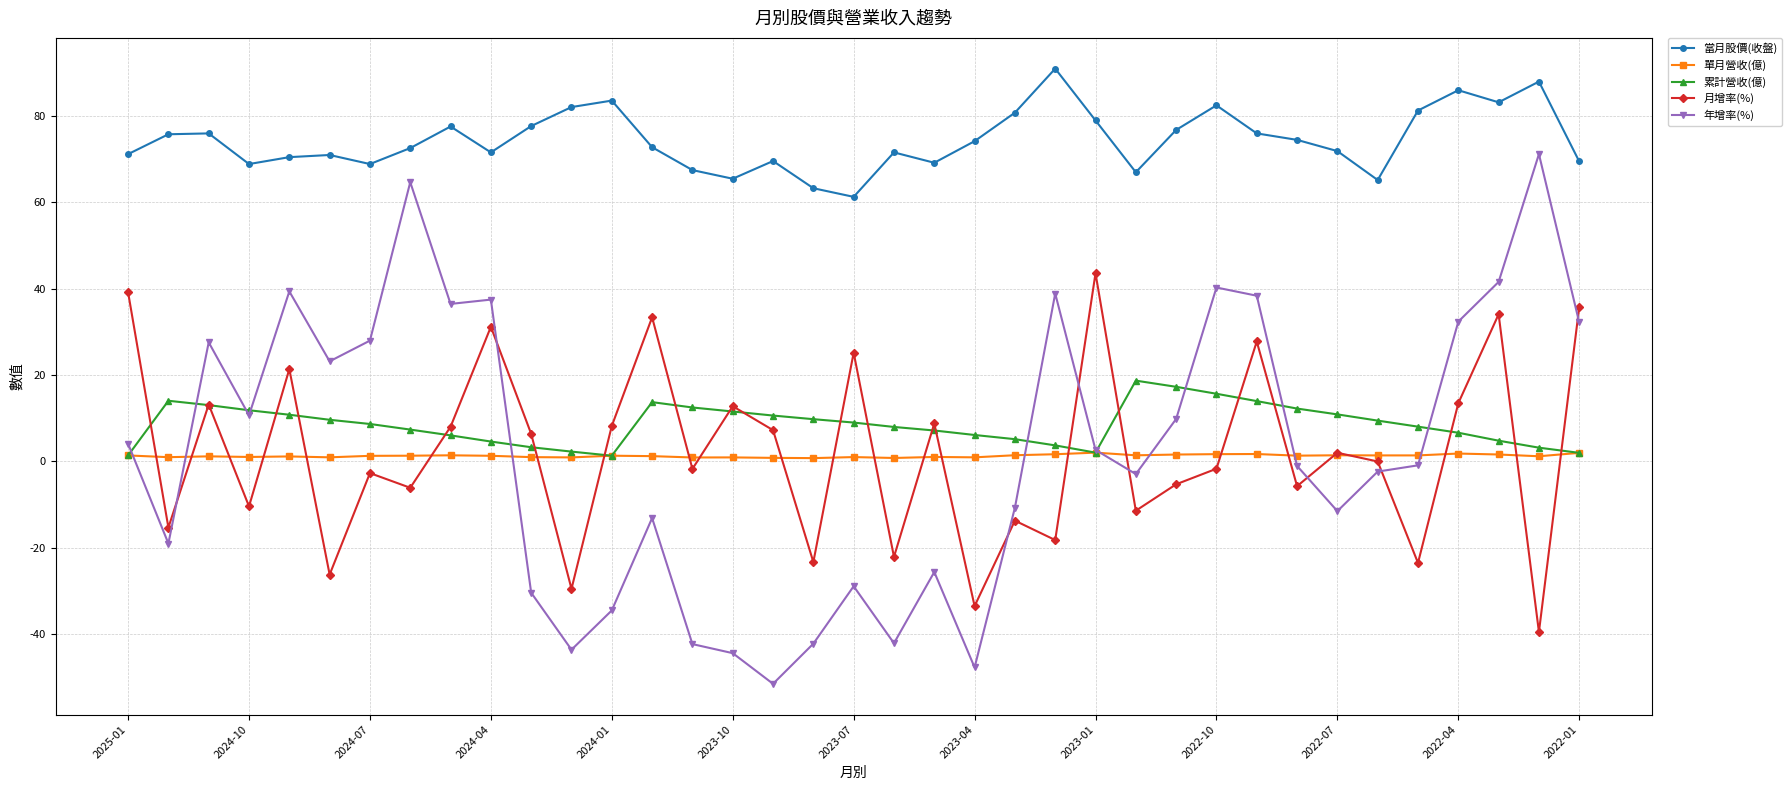

What is the greatest value displayed?

91.0